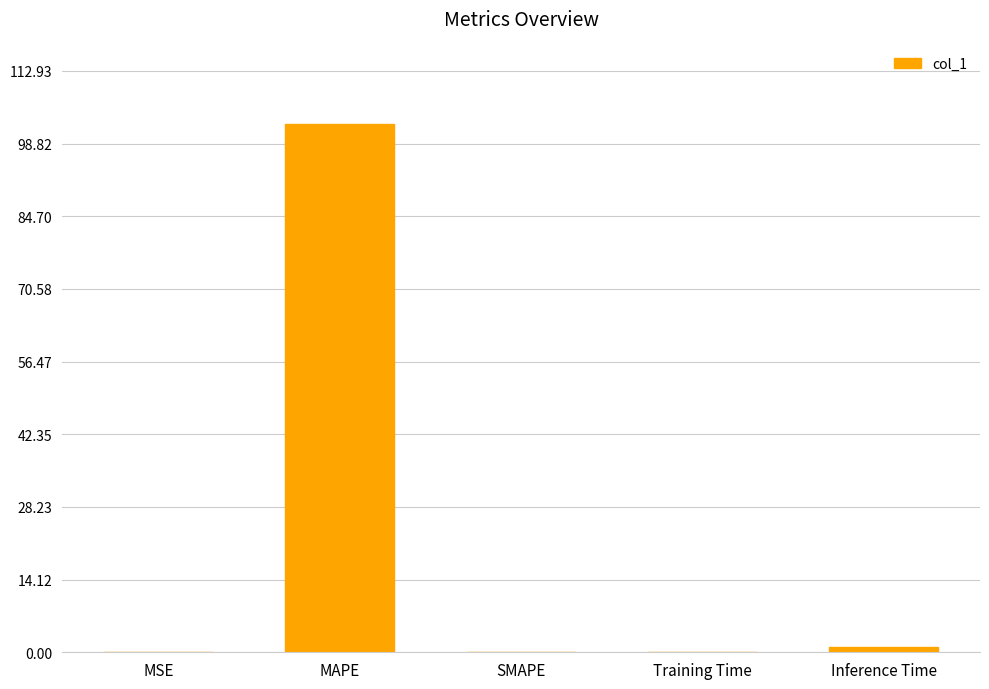

What is the average value?

20.7